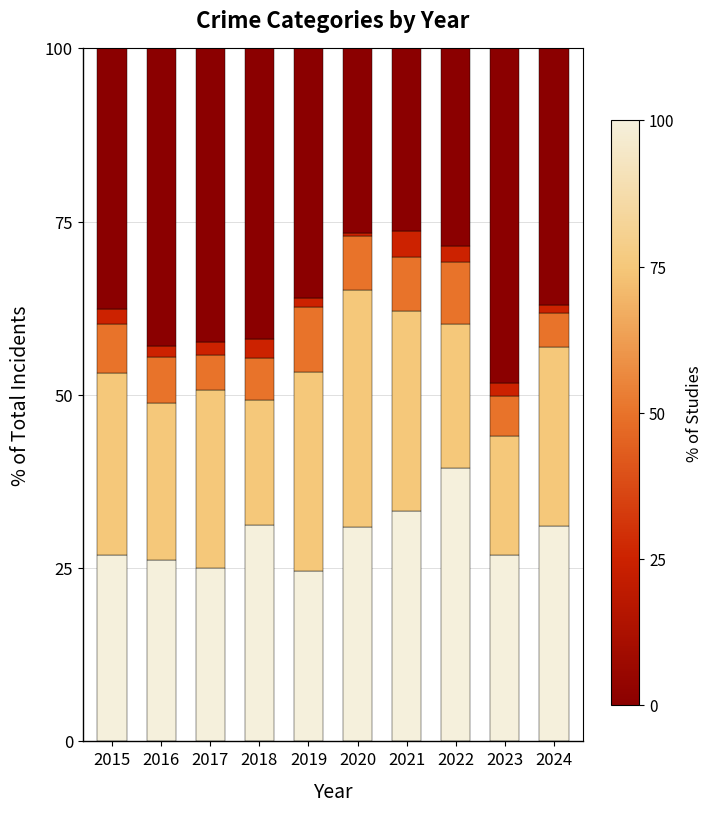

What is the total value across all series at 2015?

100.0